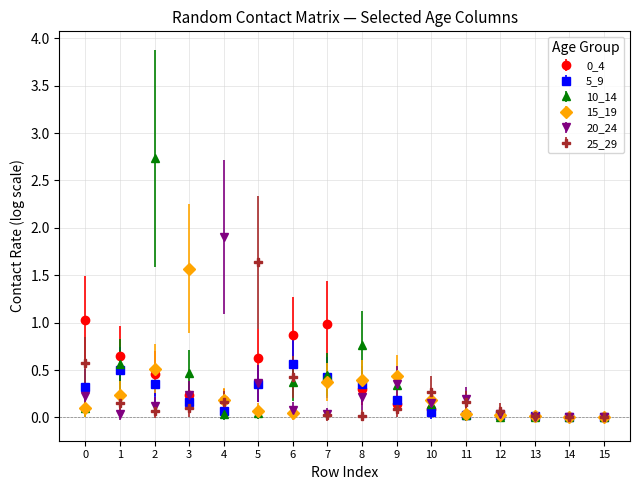

What is the total value across all series at 13?

0.1